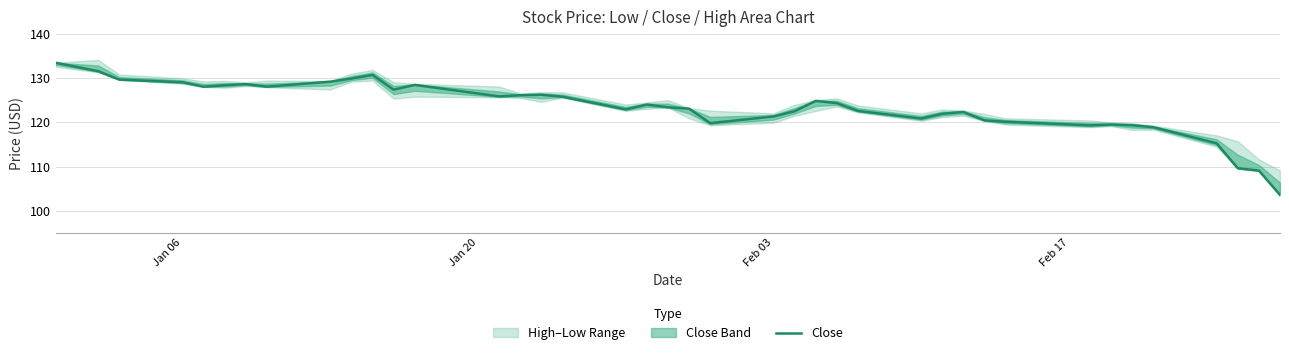

True or false: there are more than 0 points higher than both neighbors.

True